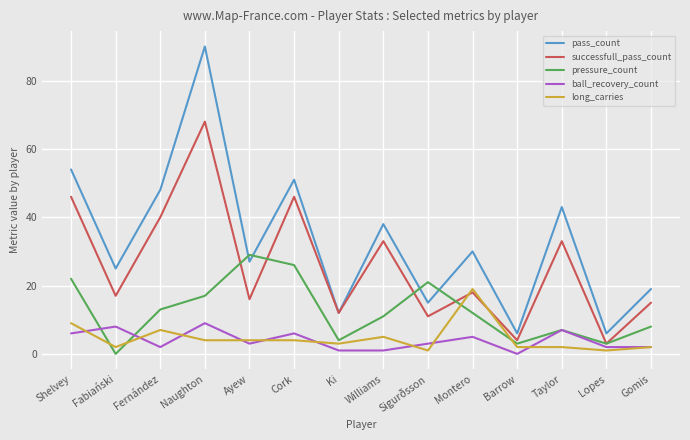

What is the difference between the pressure_count values at Barrow and Ayew?

26